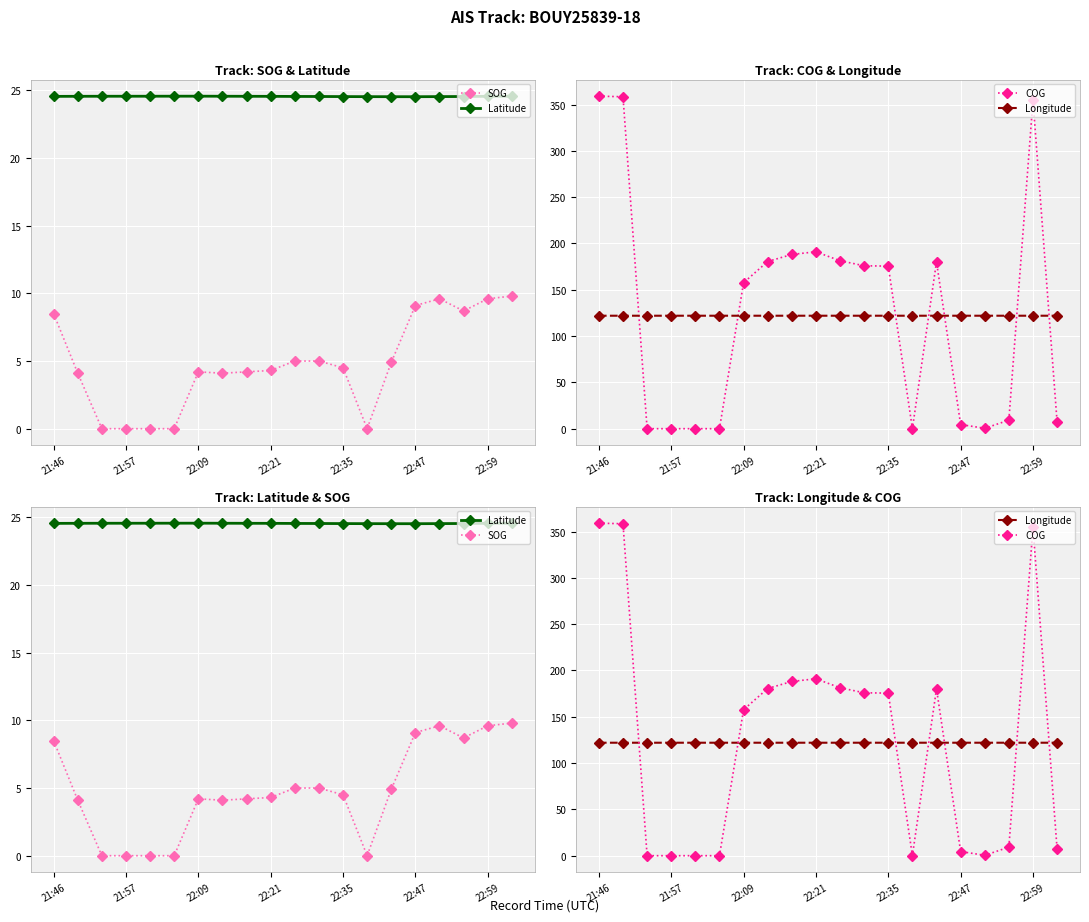

True or false: SOG has a value of 6.9 at 11.

False